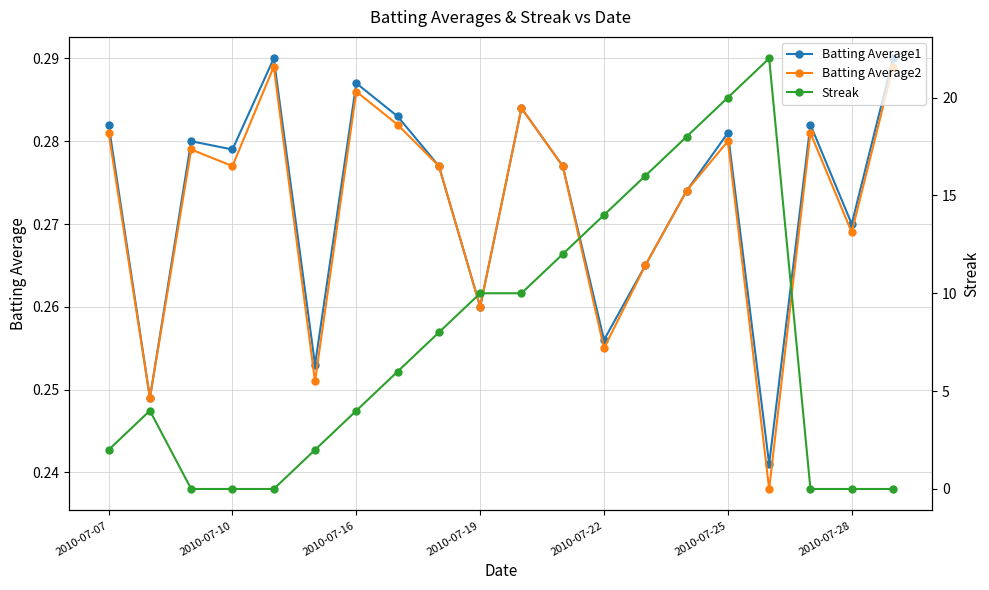

Reading left to right, list all the values displayed in this chart.

Batting Average1: 0.3	0.2	0.3	0.3	0.3	0.3	0.3	0.3	0.3	0.3	0.3	0.3	0.3	0.3	0.3	0.3	0.2	0.3	0.3	0.3
Batting Average2: 0.3	0.2	0.3	0.3	0.3	0.3	0.3	0.3	0.3	0.3	0.3	0.3	0.3	0.3	0.3	0.3	0.2	0.3	0.3	0.3
Streak: 2.0	4.0	0.0	0.0	0.0	2.0	4.0	6.0	8.0	10.0	10.0	12.0	14.0	16.0	18.0	20.0	22.0	0.0	0.0	0.0